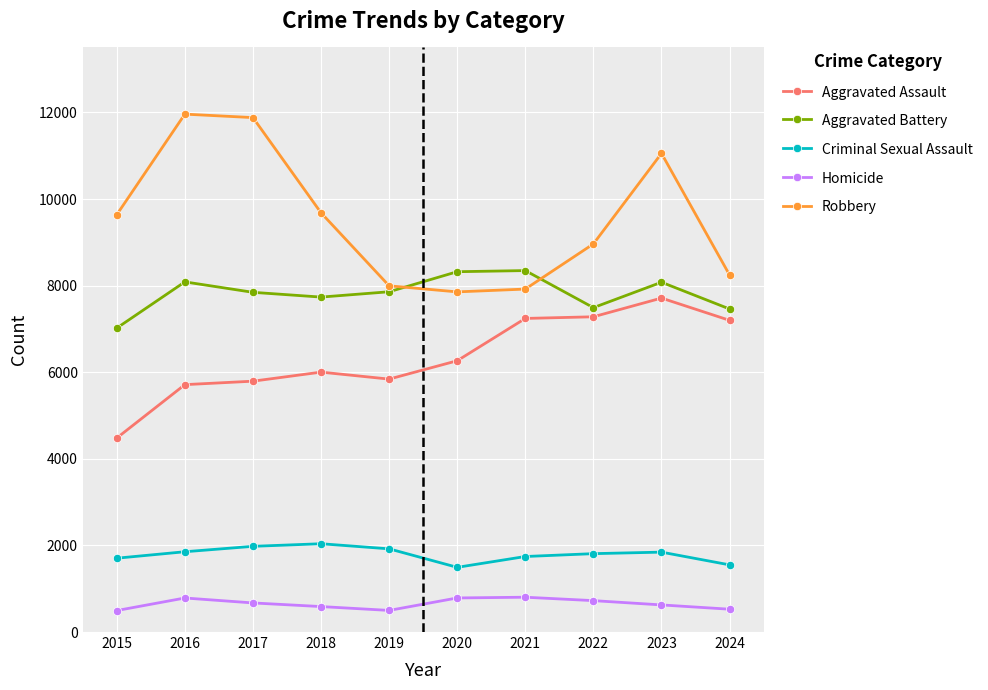

What is the difference between the maximum and second lowest values in the Criminal Sexual Assault series?

488